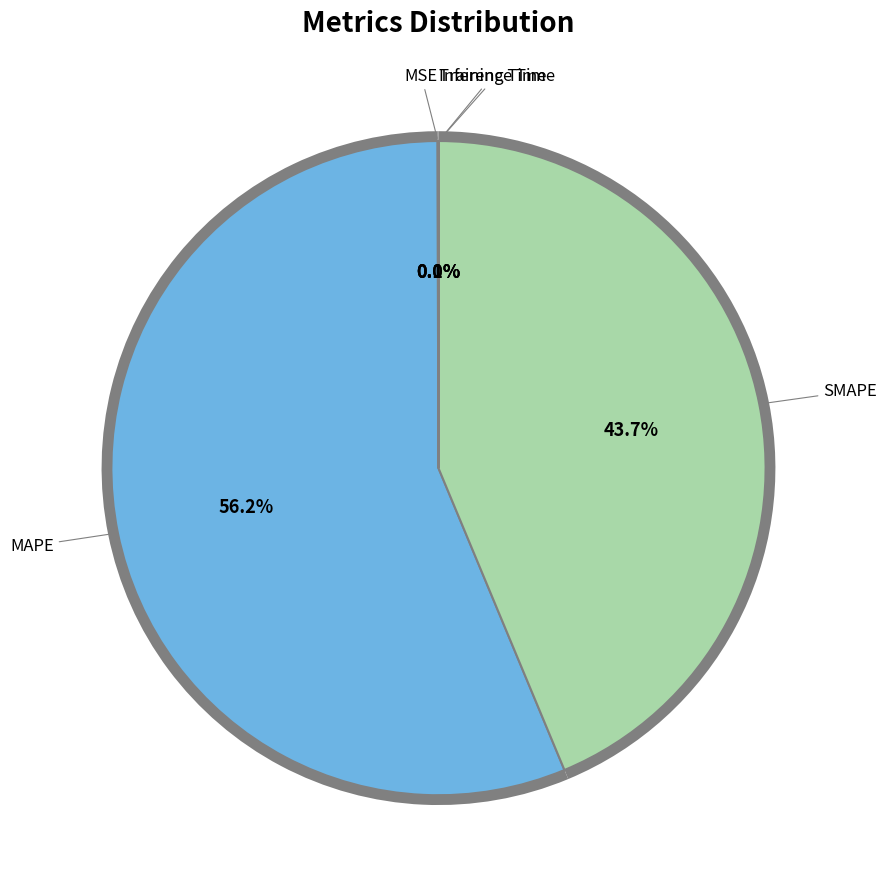

To the nearest percent, what is the average slice percentage?

20%